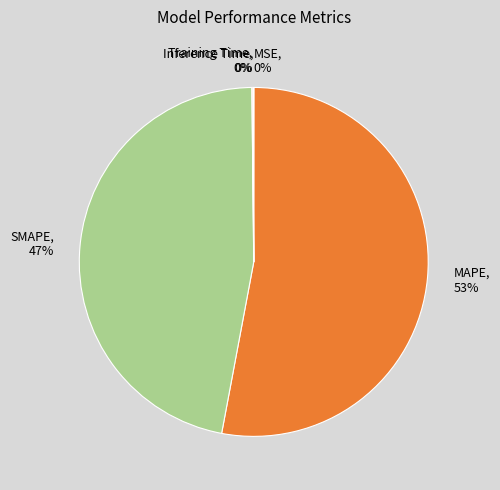

Is it true that MAPE is 66% of the pie?

False